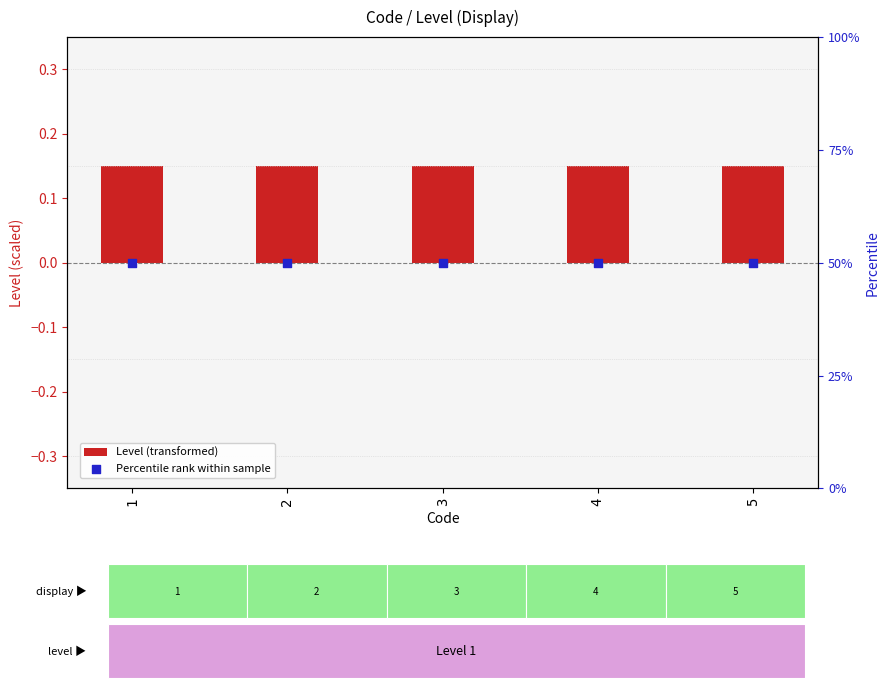

What is the total value across all series at 4?

50.1